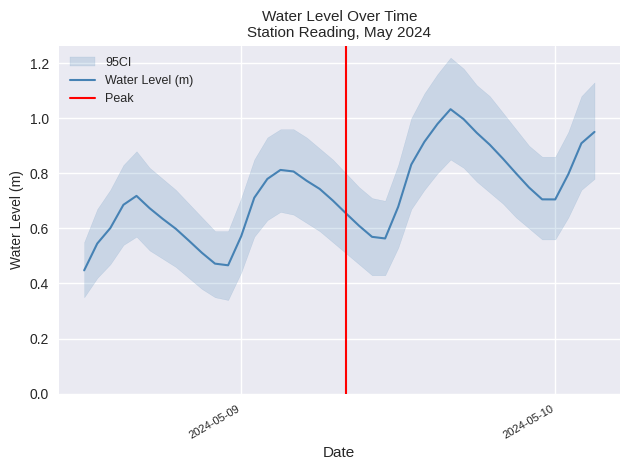

What is the label of the 8th point from the left?

2024-05-08 19:00:00